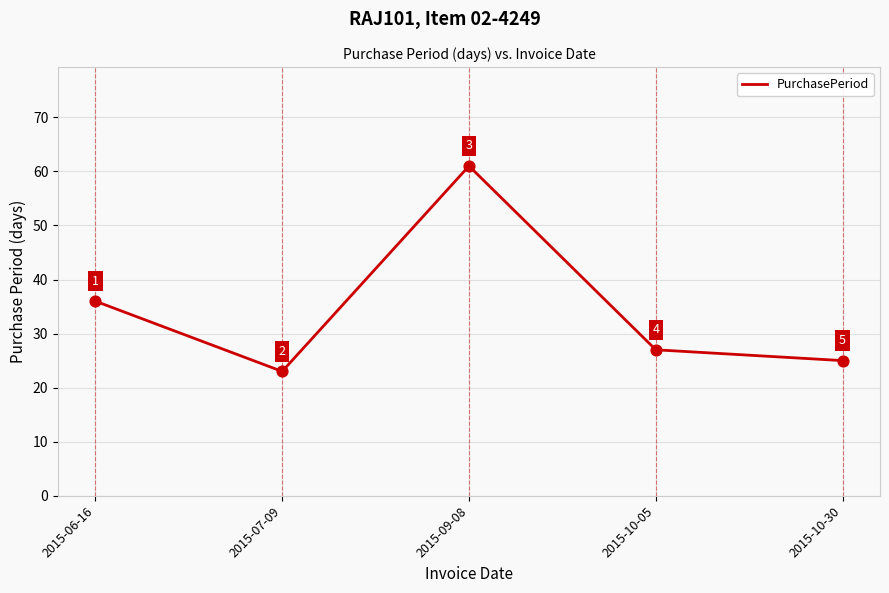

What is the change in value from 2015-06-16 to 2015-10-05?

-9